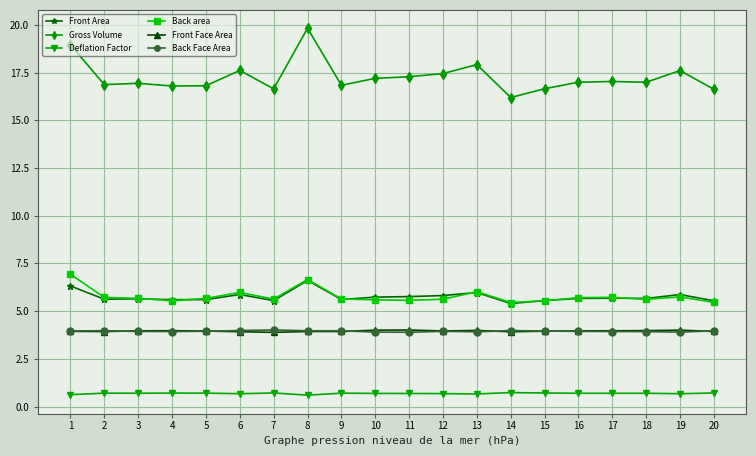

What value does the Front Area series have at 15?

5.6